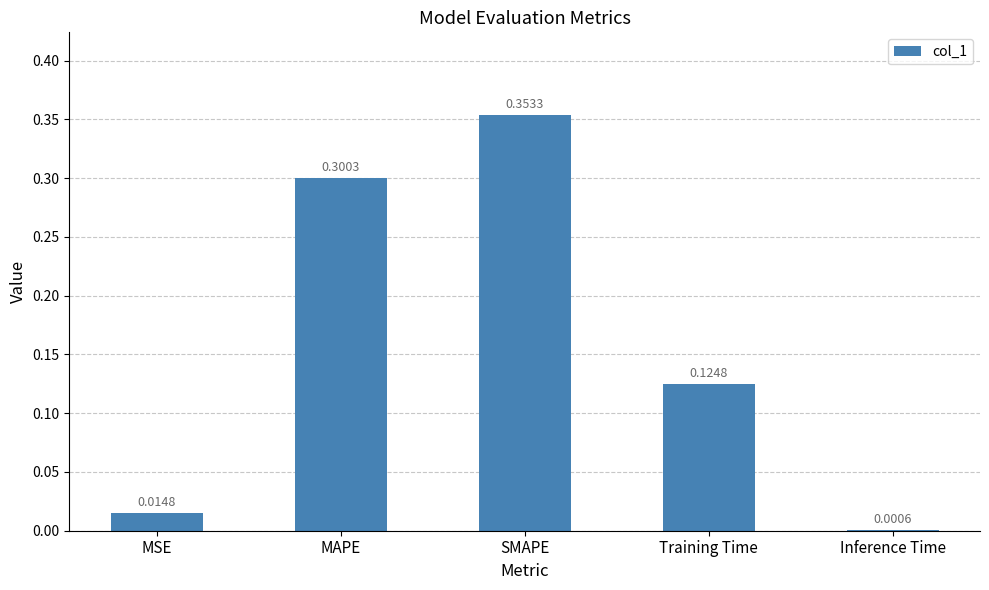

What is the sum of the values at MAPE and Inference Time?

0.3